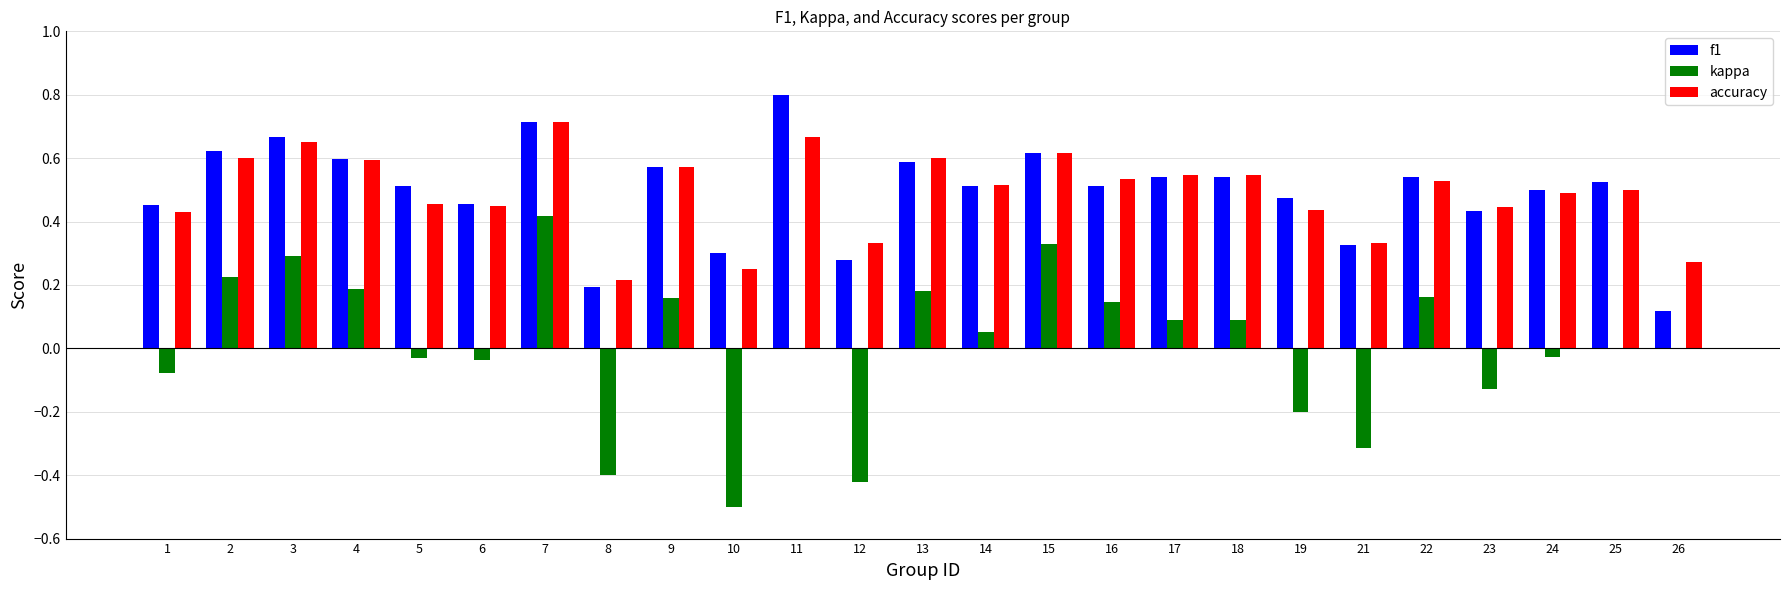

True or false: accuracy has a value of 0.3 at 26.

True